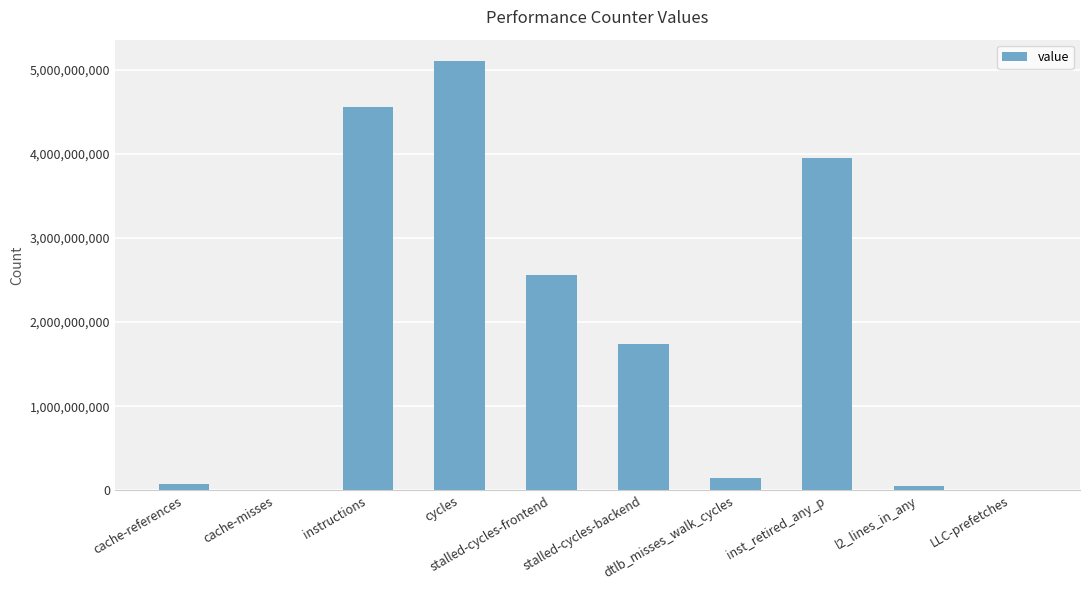

Where does the data first go above 1735337766?

instructions